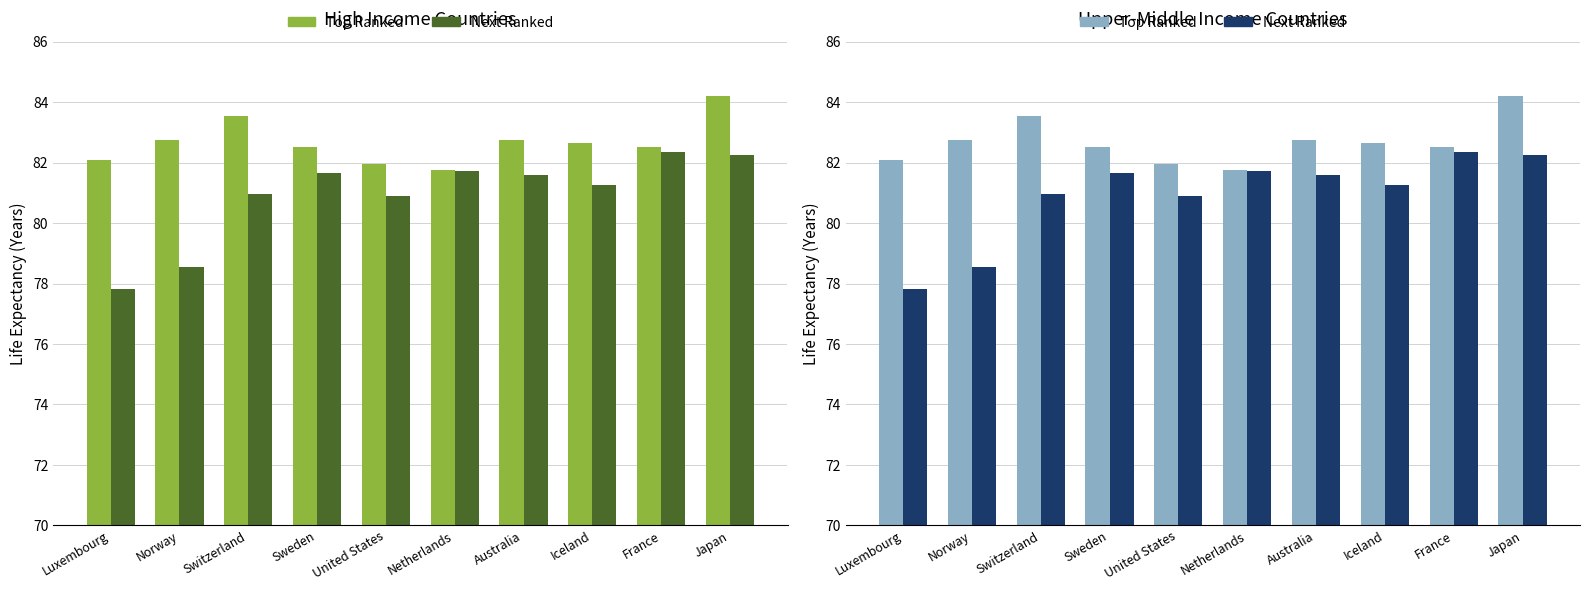

What is the difference between the Top Ranked values at Iceland and Sweden?

0.1